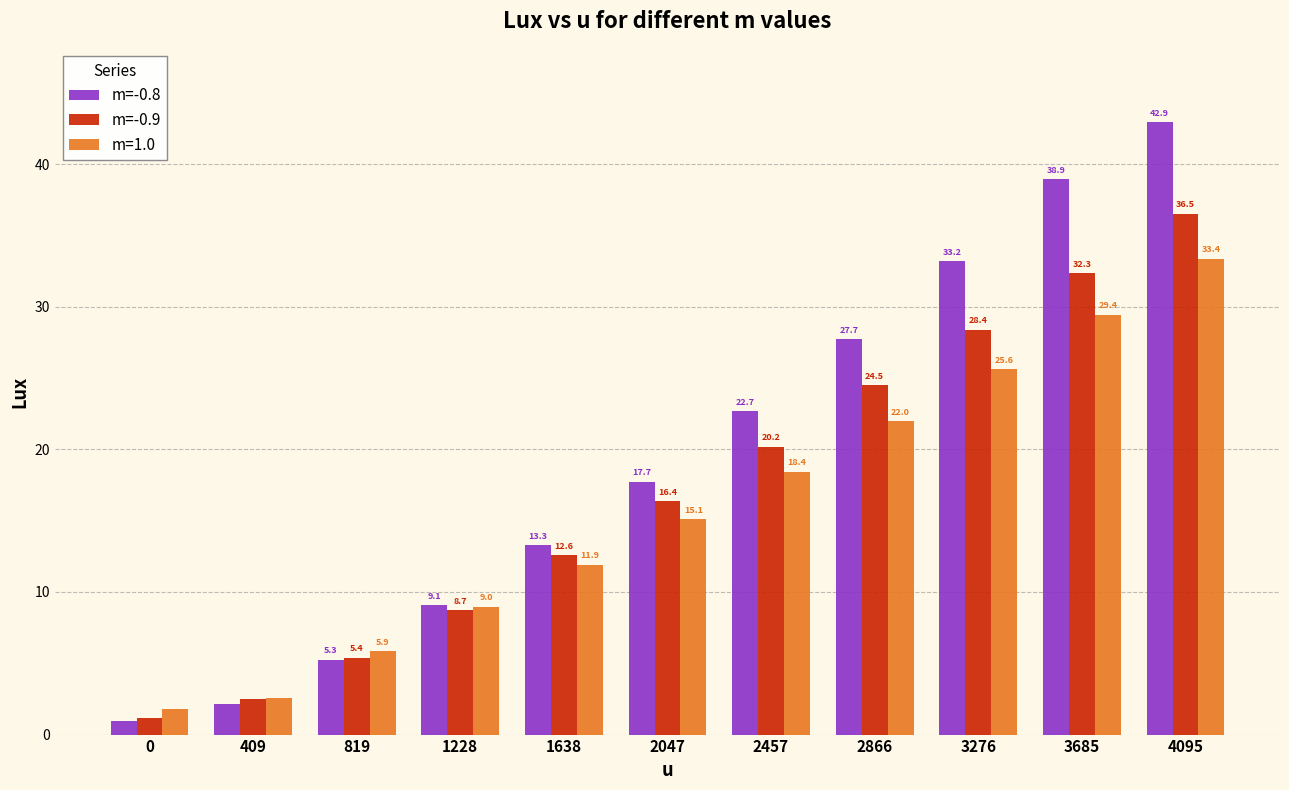

How many data points in m=-0.9 are above 16?

6